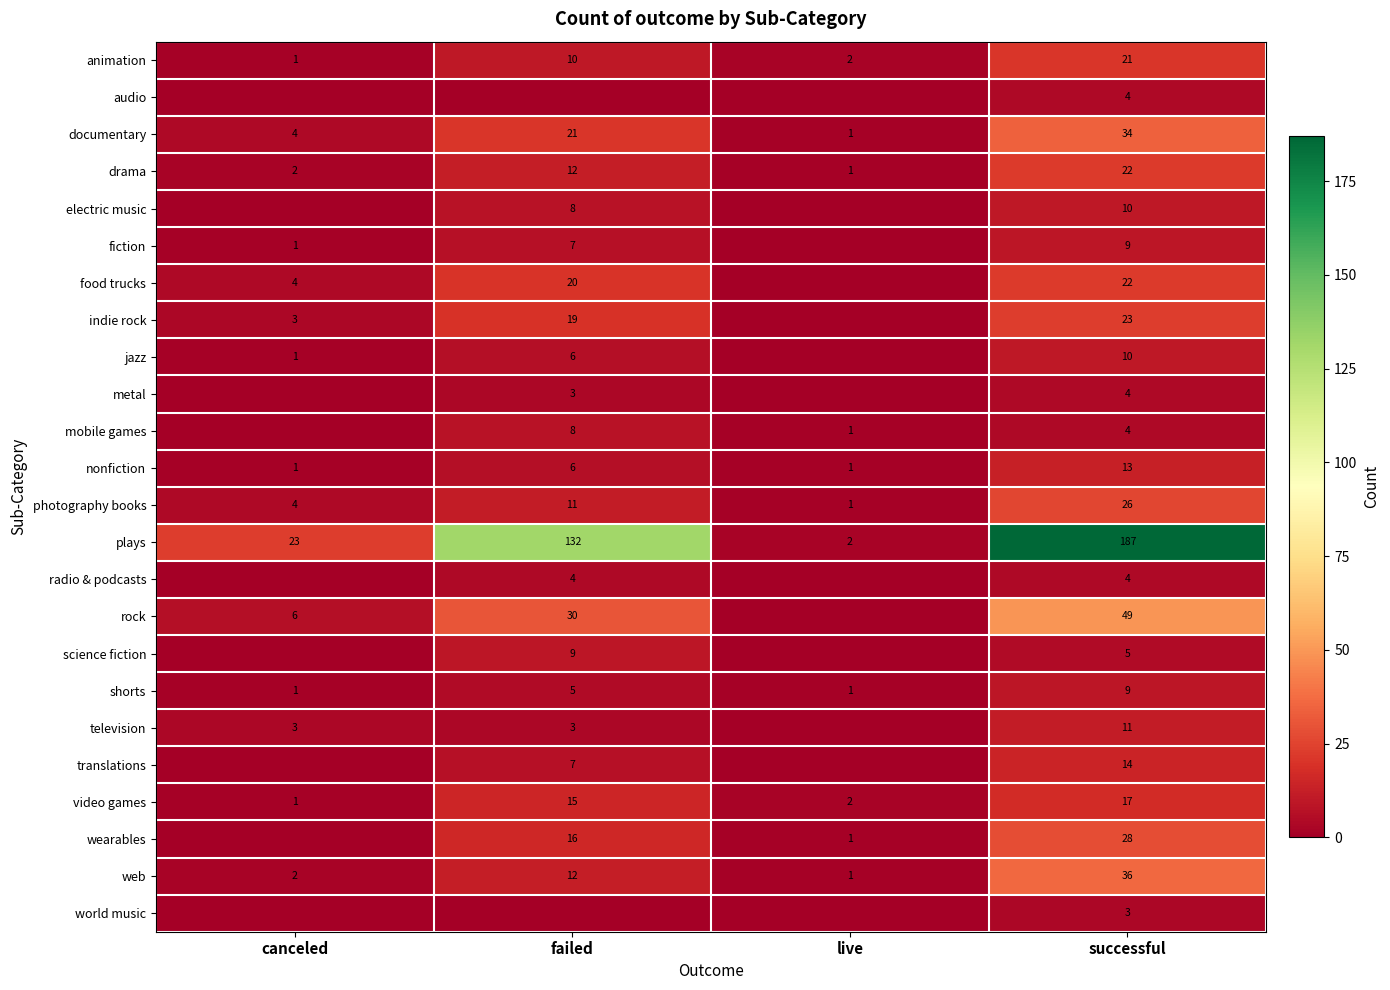

Rank the series at failed from lowest to highest value.

audio, world music, metal, television, radio & podcasts, shorts, jazz, nonfiction, fiction, translations, electric music, mobile games, science fiction, animation, photography books, drama, web, video games, wearables, indie rock, food trucks, documentary, rock, plays